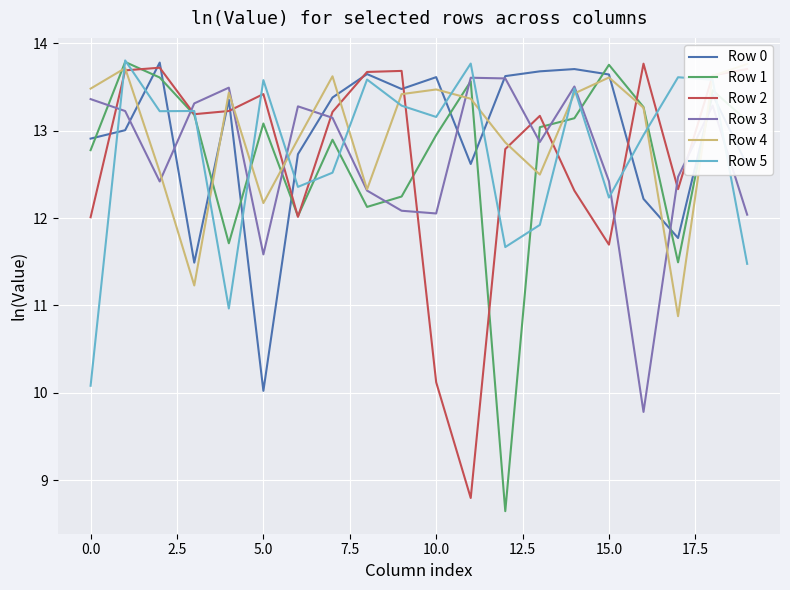

How many data points in Row 3 are above 13?

10